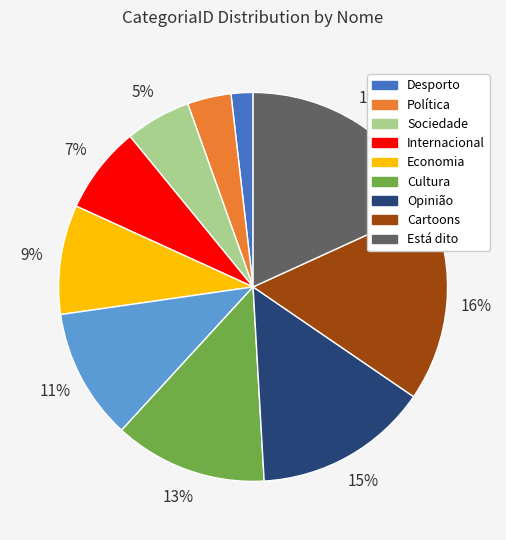

Is there any slice that represents more than half of the pie?

No